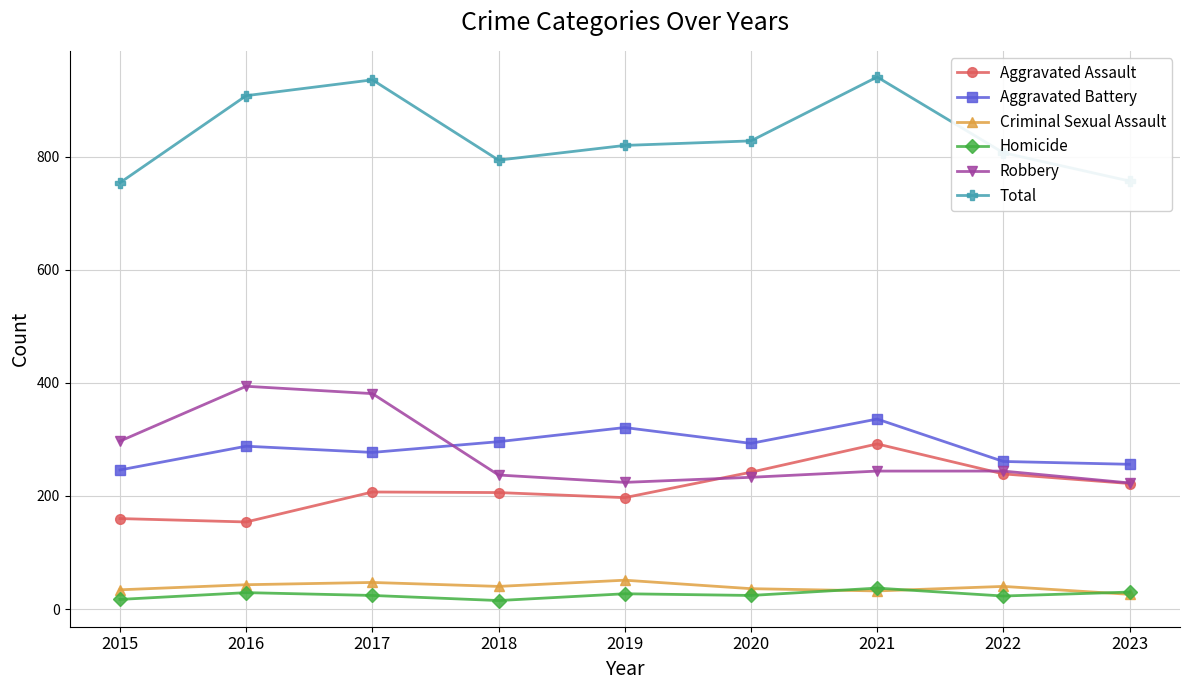

What is the value of the Homicide point at the 9th from the left?

30